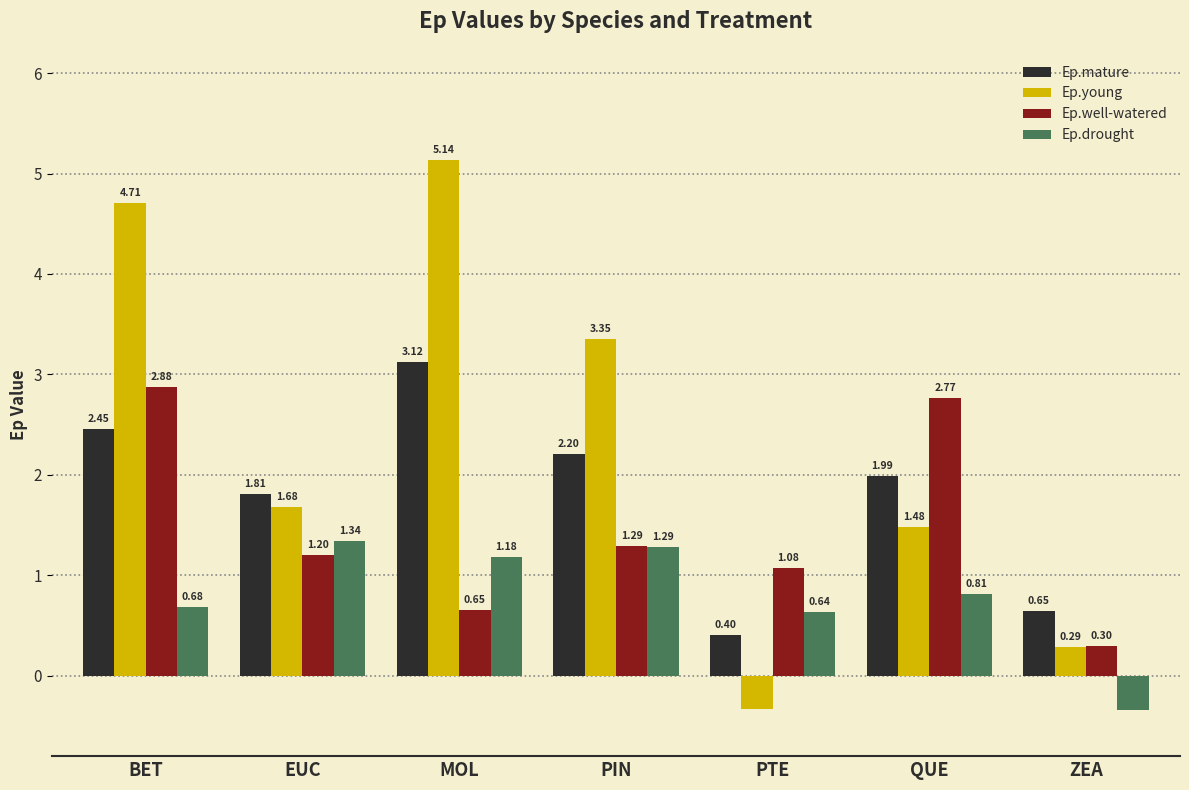

At which category does the chart reach its peak across all series?

MOL